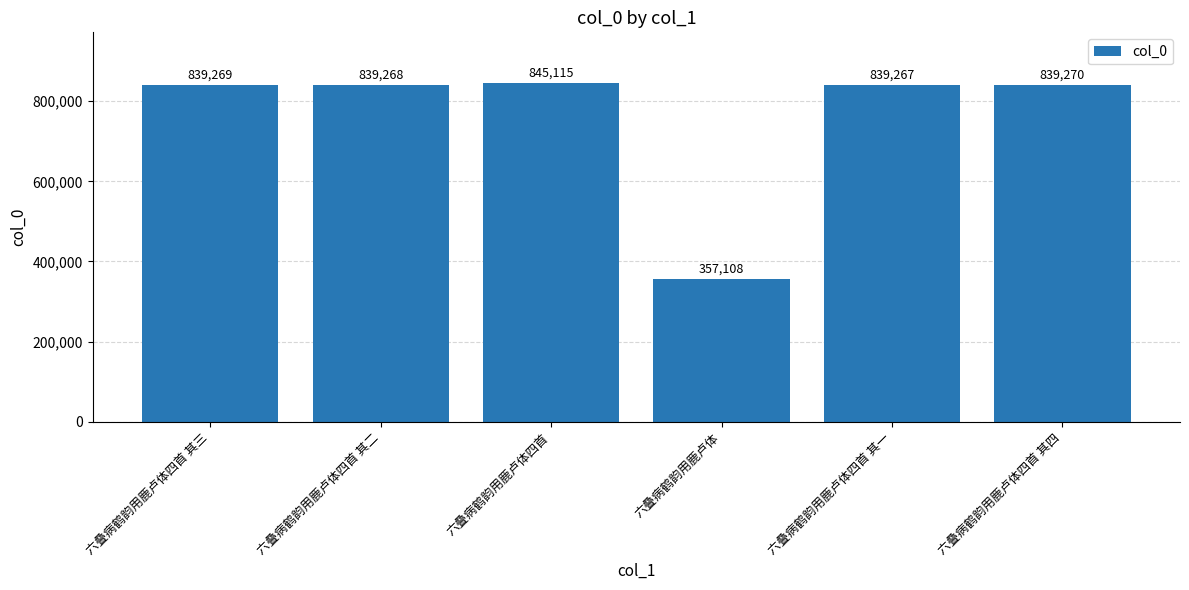

Reading right to left, what are all the values shown in this chart?

839270	839267	357108	845115	839268	839269